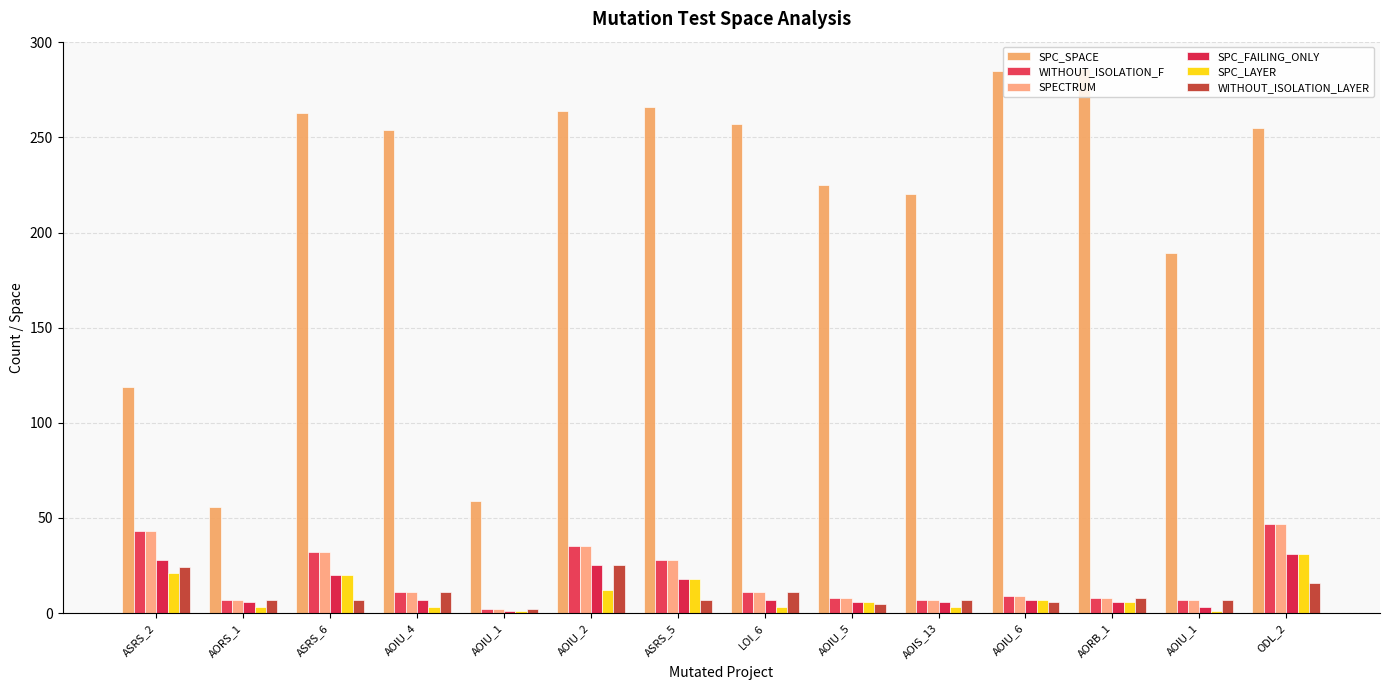

Are the bars horizontal?

No